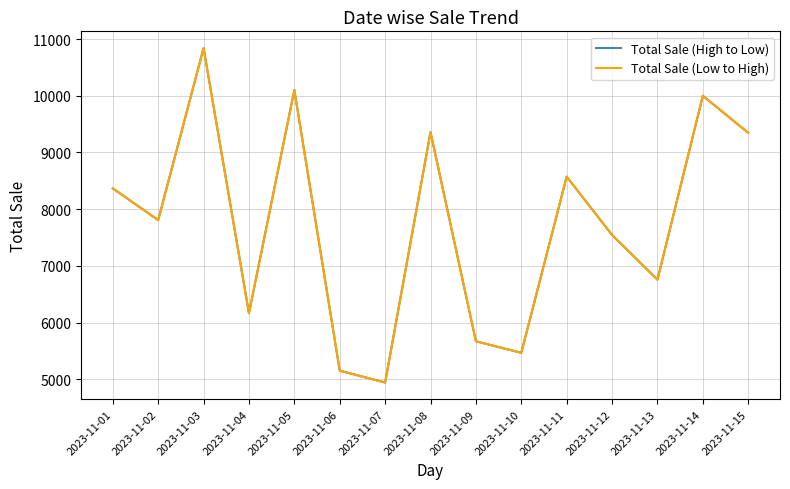

In Total Sale (High to Low), how many points are lower than both neighbors (excluding endpoints)?

5